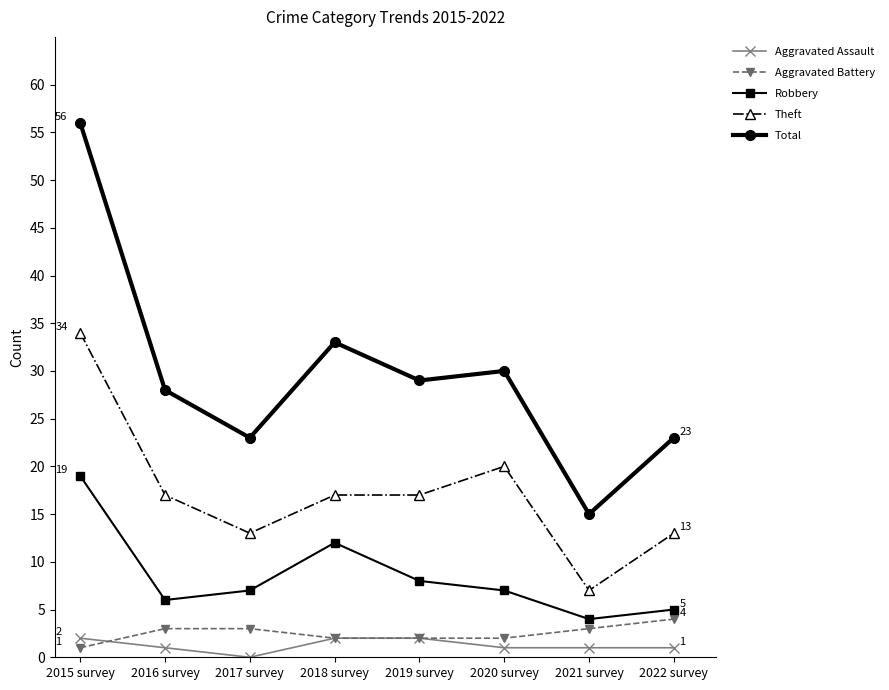

Read the Total value at 2015 survey, to the nearest 5.

55